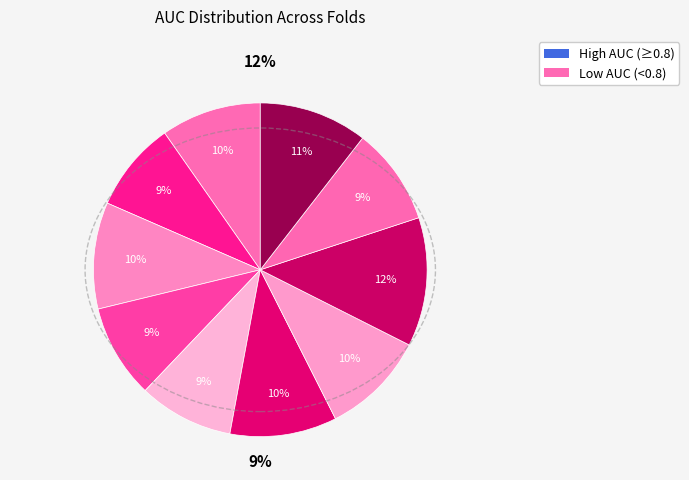

Which category has the biggest portion of the pie?

Fold 8